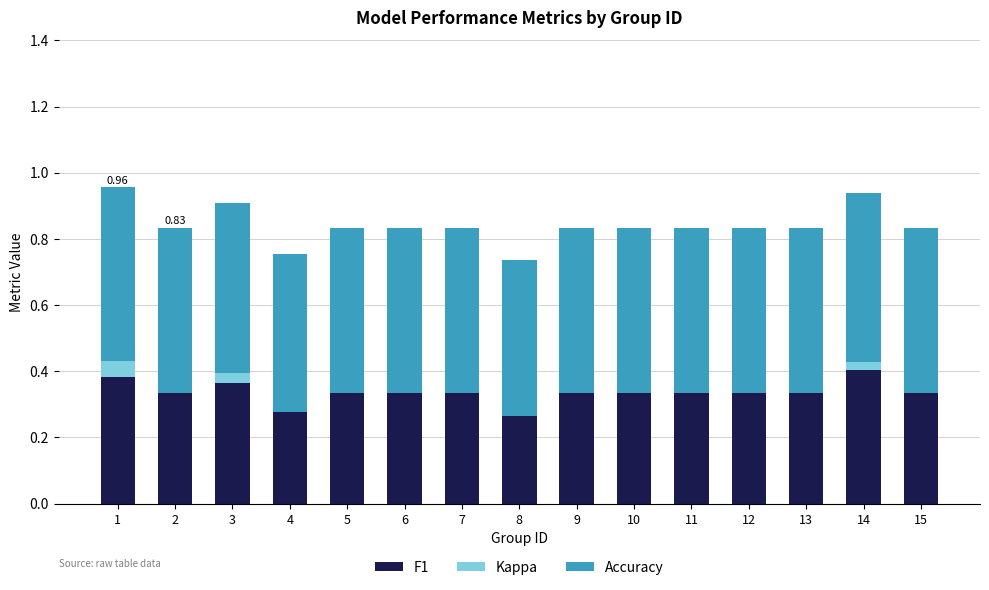

Rank the series by their maximum value, from highest to lowest.

Accuracy, F1, Kappa